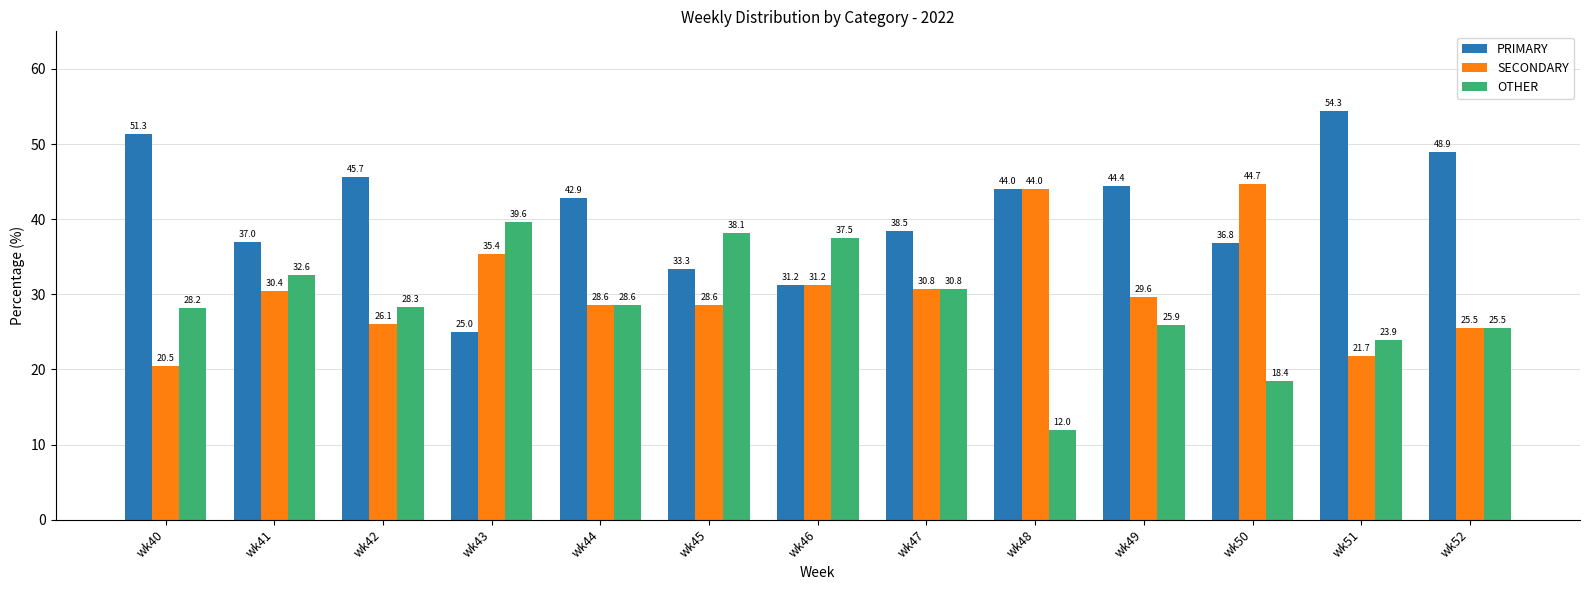

Between wk42 and wk51, which series saw the biggest shift?

PRIMARY